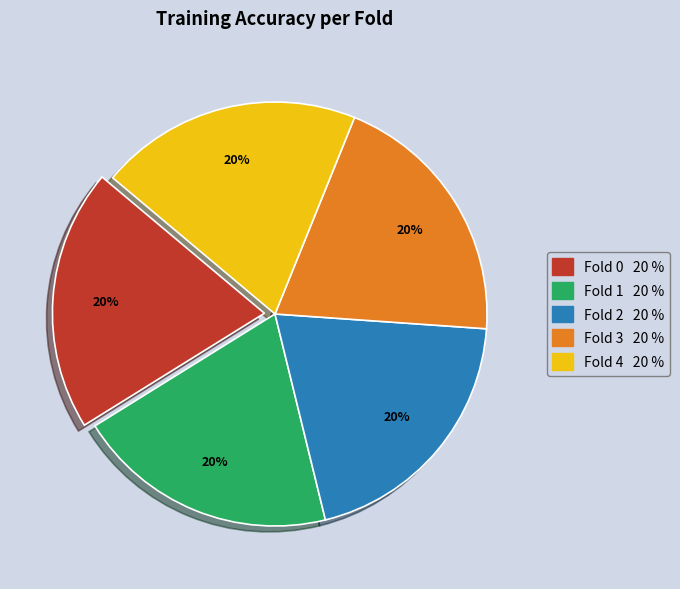

How many segments does this pie chart have?

5